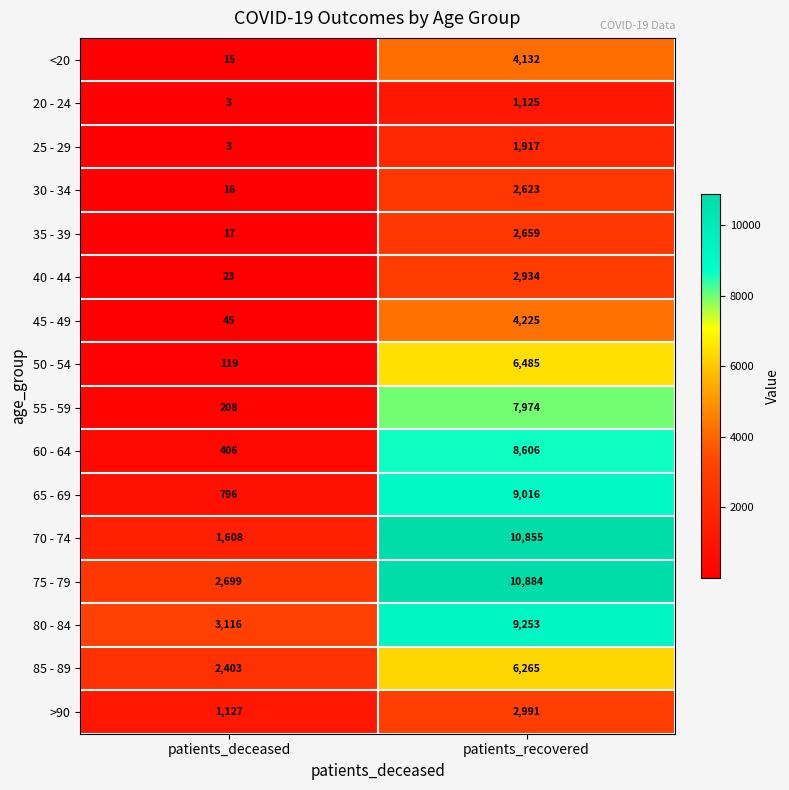

How many data points in 45 - 49 are less than 4225?

1